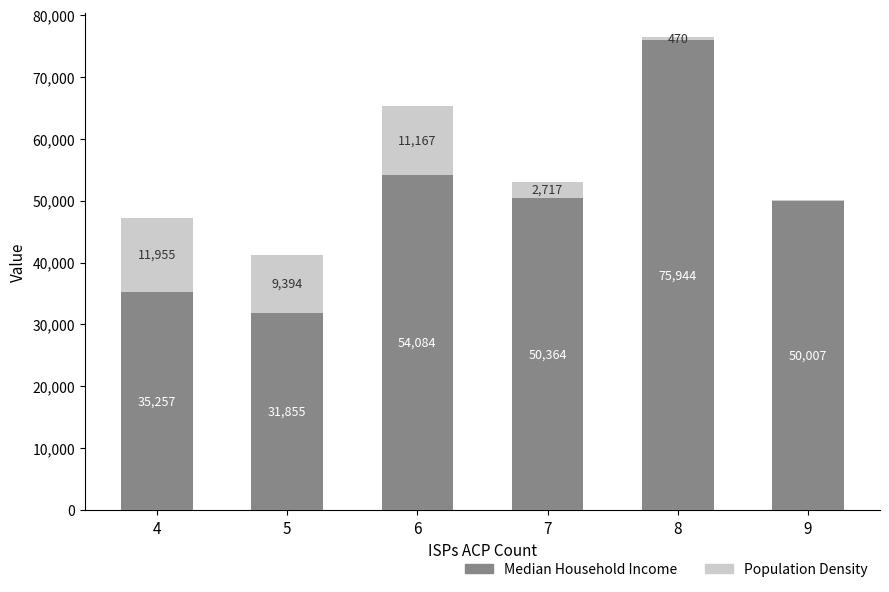

Are the bars horizontal?

No